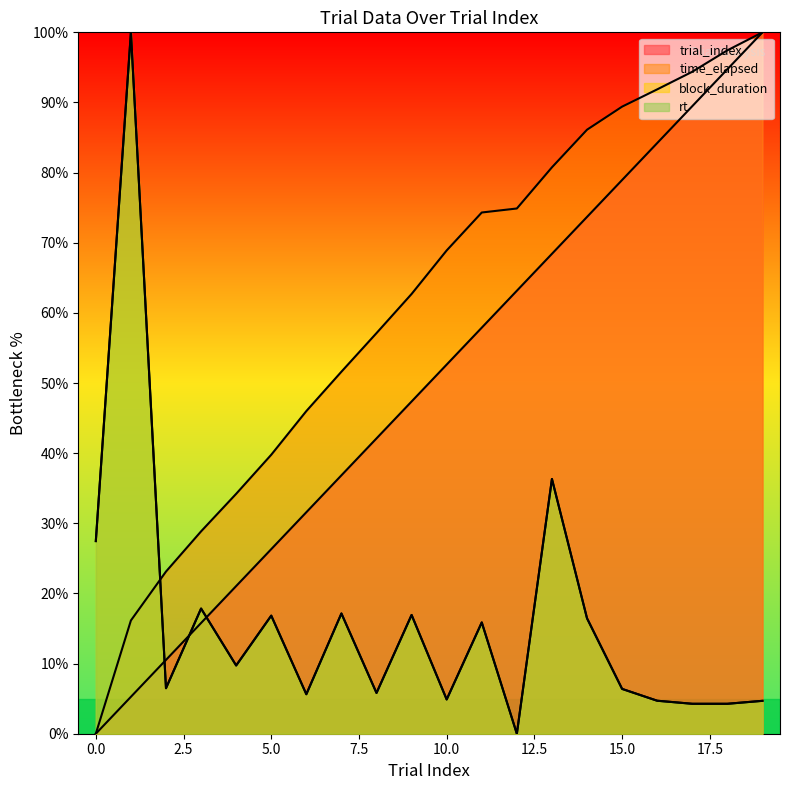

Reading left to right, transcribe all the data shown in this chart.

trial_index: 0.0	5.3	10.5	15.8	21.1	26.3	31.6	36.8	42.1	47.4	52.6	57.9	63.2	68.4	73.7	78.9	84.2	89.5	94.7	100.0
time_elapsed: 0.0	16.1	23.1	28.9	34.2	39.8	46.0	51.6	57.1	62.7	68.9	74.3	74.9	80.8	86.1	89.4	91.9	94.4	97.4	100.0
block_duration: 27.5	100.0	6.5	17.8	9.7	16.8	5.6	17.1	5.8	16.9	4.9	15.9	0.0	36.3	16.5	6.4	4.7	4.3	4.3	4.7
rt: 27.5	100.0	6.5	17.8	9.7	16.8	5.6	17.1	5.8	16.9	4.9	15.9	0.0	36.3	16.5	6.4	4.7	4.3	4.3	4.7